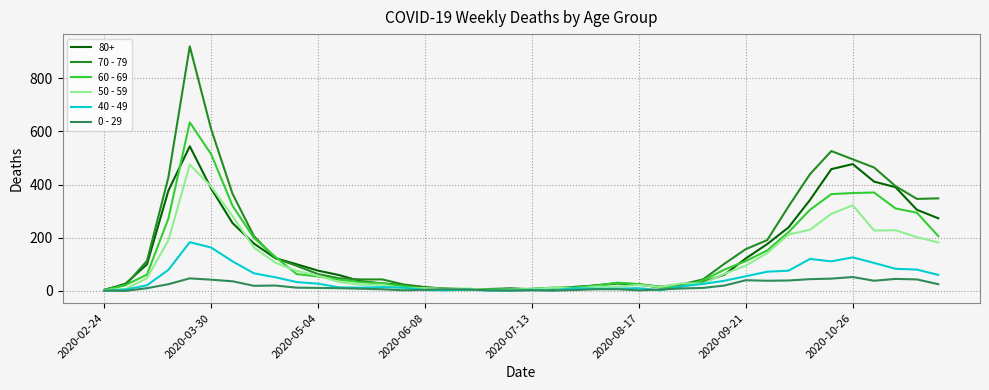

Which series has the largest range (max minus min)?

70 - 79